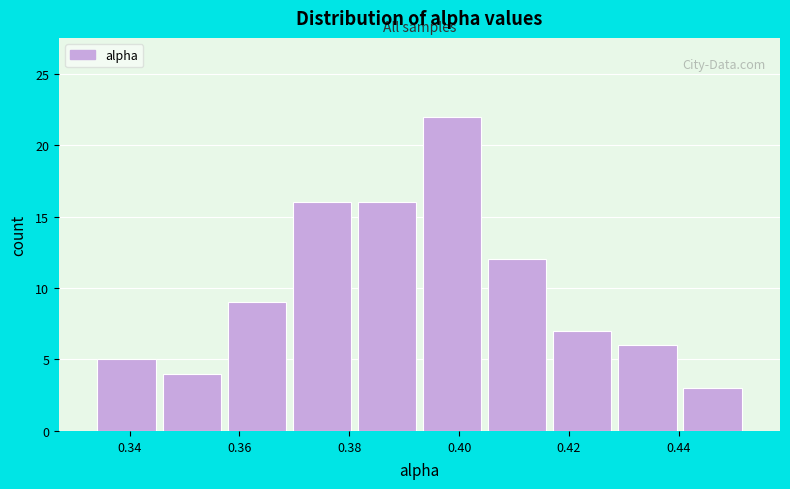

Reading left to right, transcribe this chart: for each bar, give the range it covers on the x-axis and its height. Neither the bar edges nor the heights are printed on the chart, so give them approximately, as read against the axes.

0.334 to 0.346: 5
0.346 to 0.358: 4
0.358 to 0.370: 9
0.370 to 0.380: 16
0.380 to 0.392: 16
0.392 to 0.404: 22
0.404 to 0.416: 12
0.416 to 0.428: 7
0.428 to 0.440: 6
0.440 to 0.452: 3